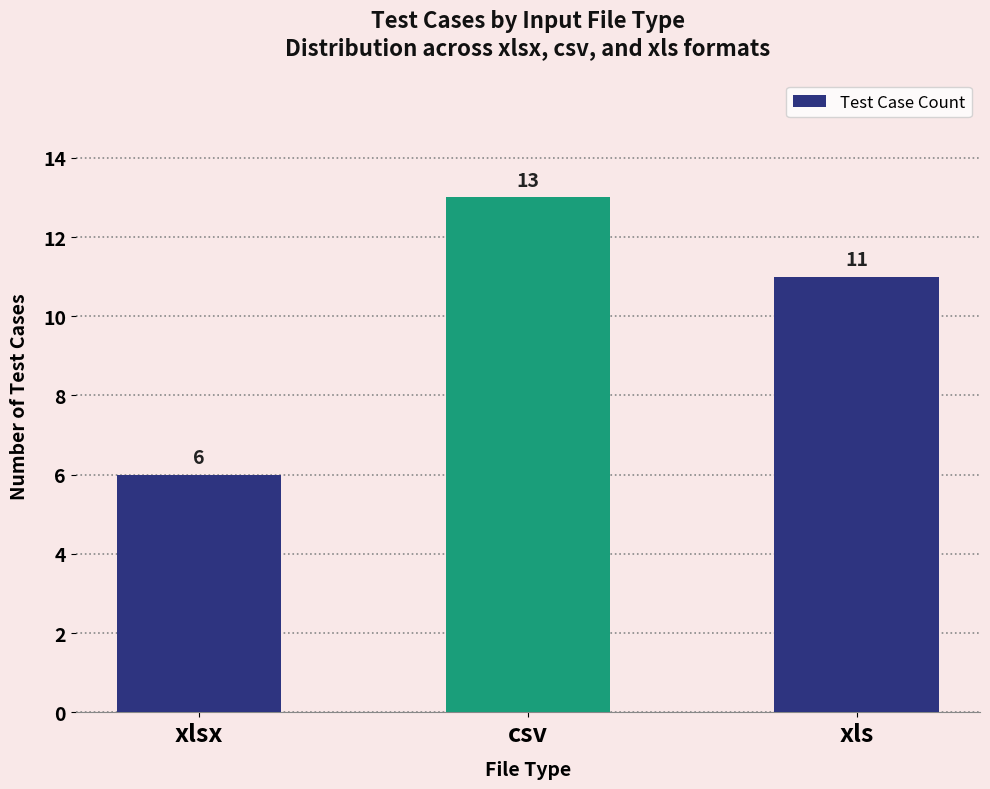

Between csv and xls, which is larger?

csv